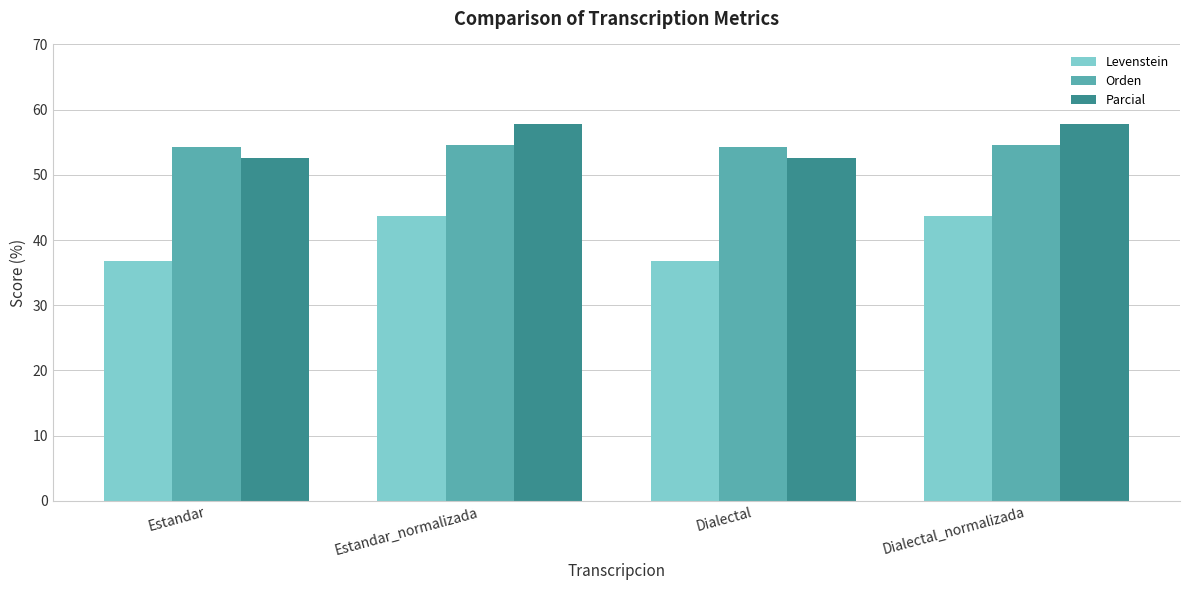

What is the total value across all series at Estandar?

143.6